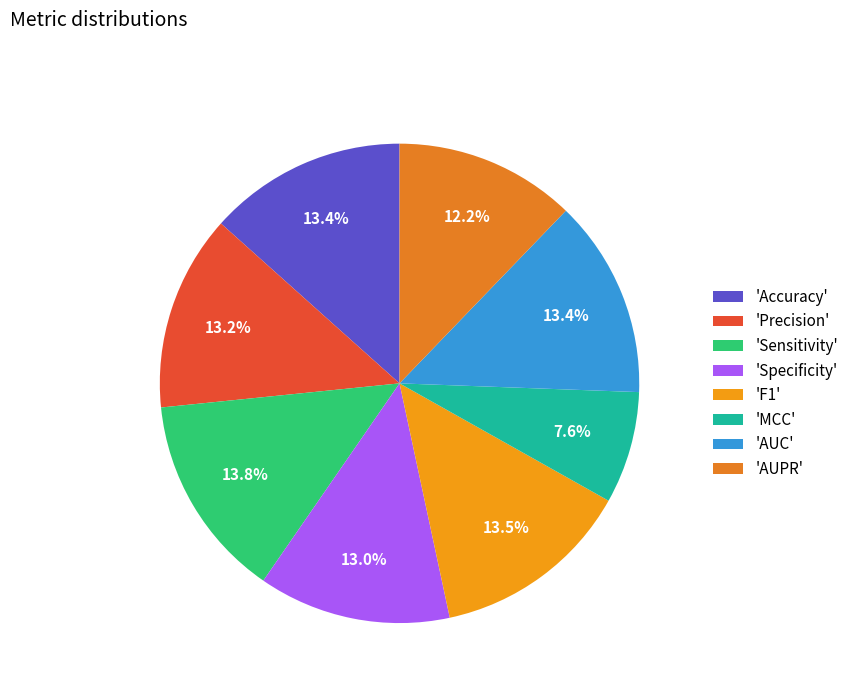

Count the number of slices in the pie.

8